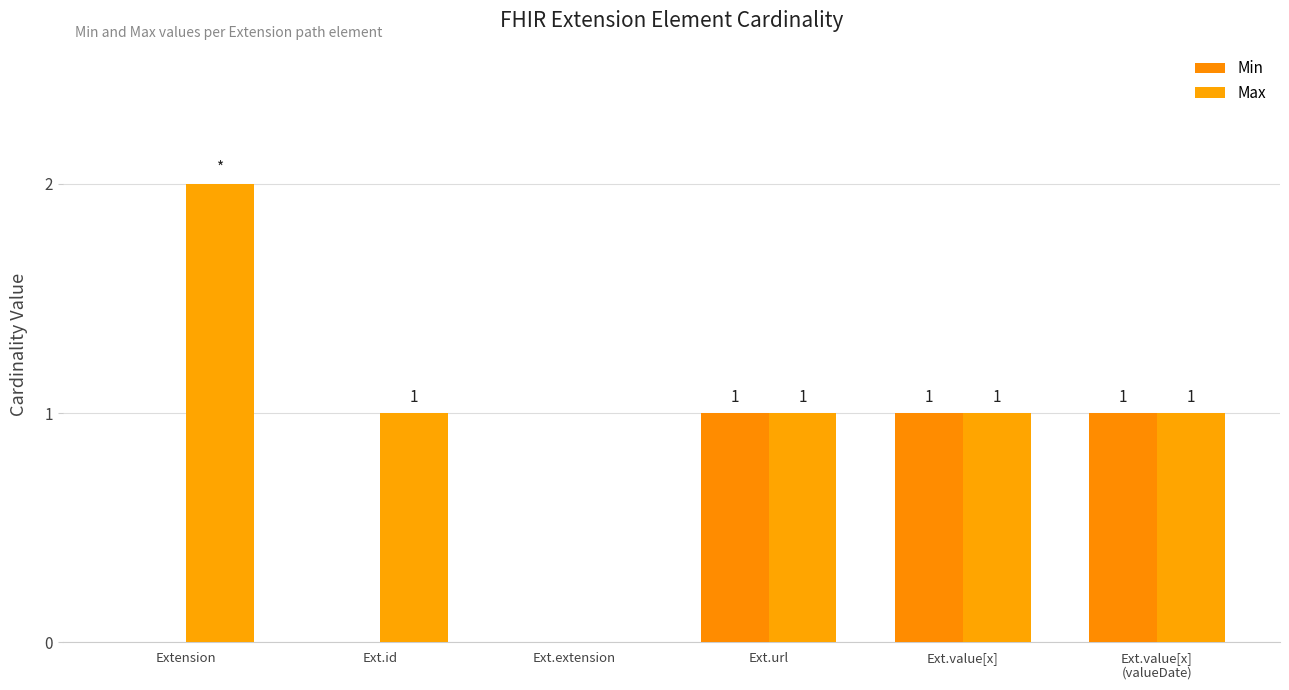

Reading left to right, transcribe all the data shown in this chart.

Min: 0	0	0	1	1	1
Max: 2	1	0	1	1	1